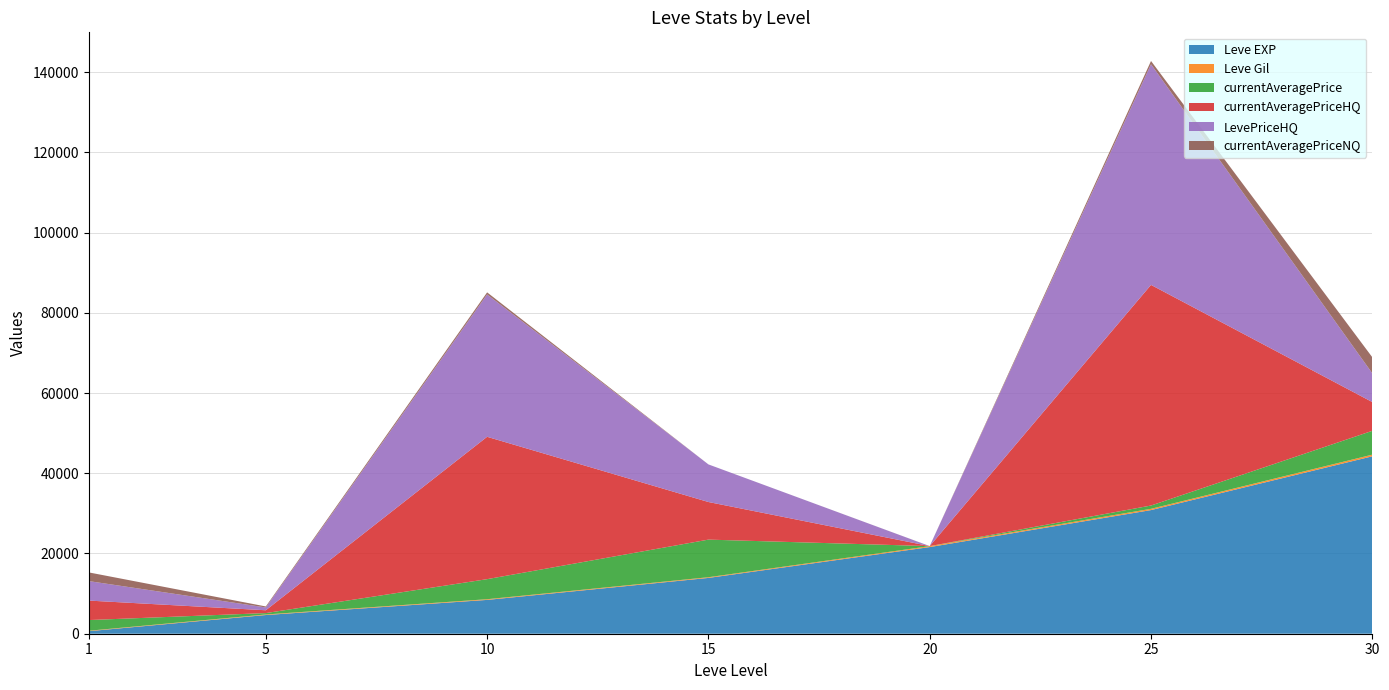

Reading left to right, transcribe all the data shown in this chart.

Leve EXP: 630	4660	8430	13910	21600	30820	44230
Leve Gil: 112	140	172	174	232	317	410
currentAveragePrice: 2664	345	5000	9375	9	819	5937
currentAveragePriceHQ: 4857	703	35487	9375	0	55000	7170
LevePriceHQ: 4857	703	35487	9375	0	55000	7170
currentAveragePriceNQ: 2166	248	516	0	9	819	3999